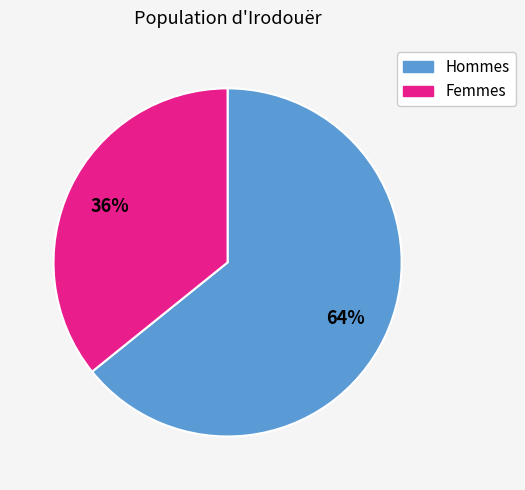

To the nearest percent, what is the average slice percentage?

50%